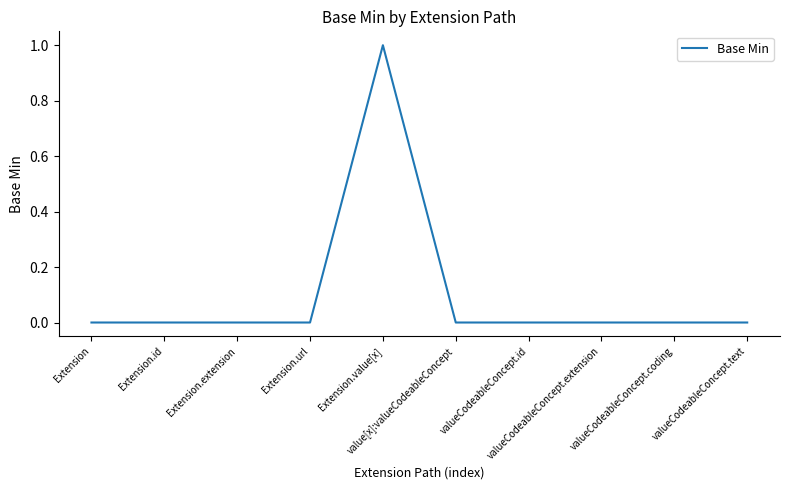

How many points are higher than both their immediate neighbors (excluding endpoints)?

1